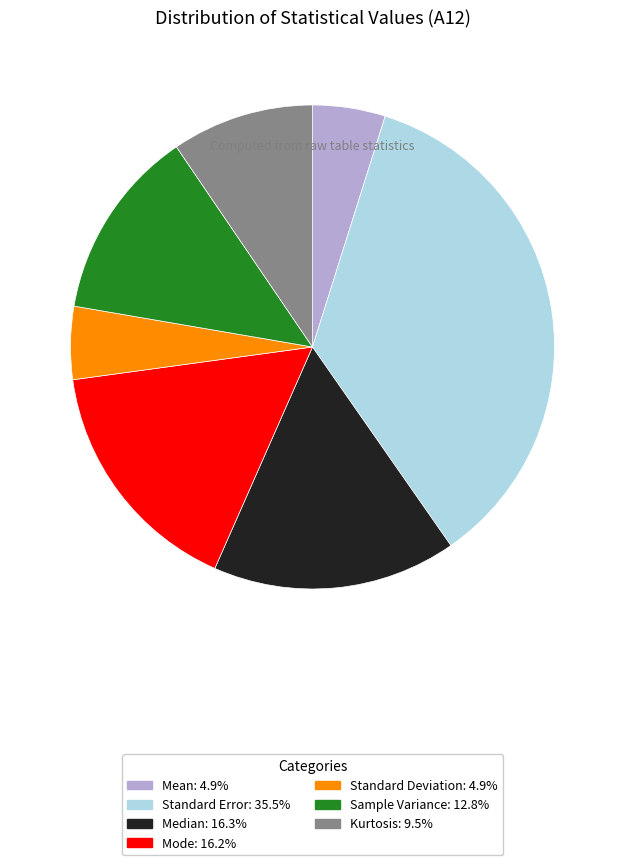

How many slices are in this pie chart?

7